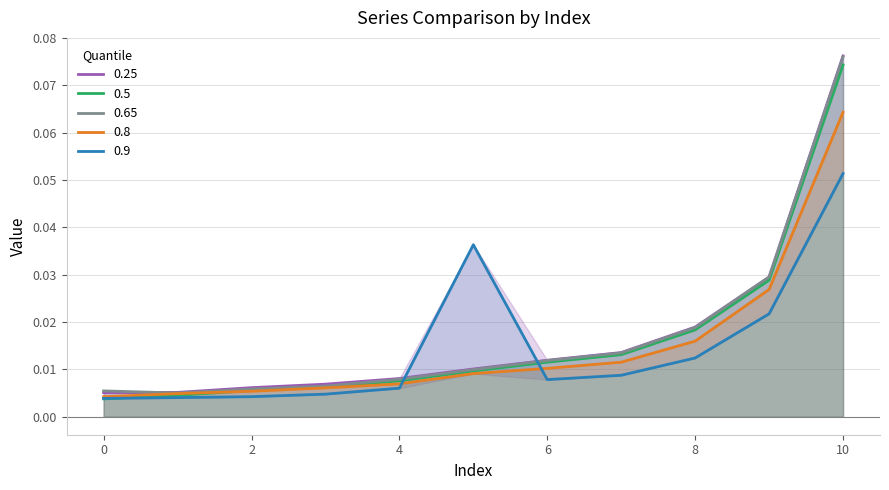

Between 6 and 8, which series saw the biggest shift?

0.25